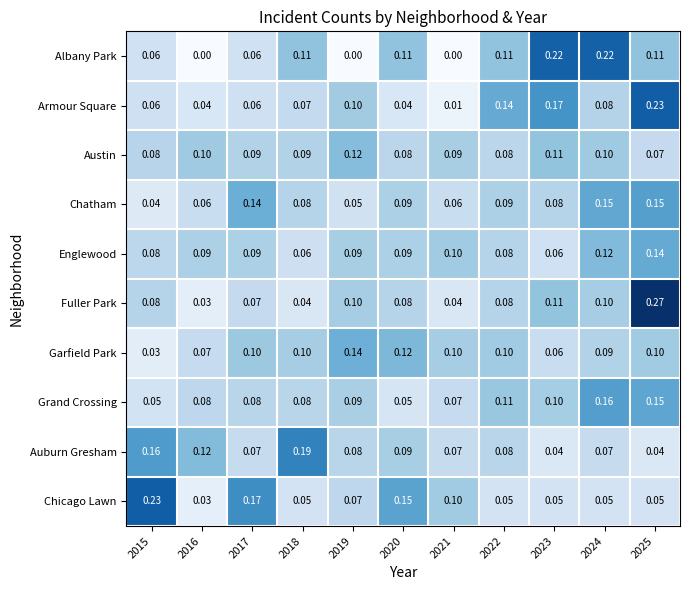

Is the value of Englewood at 2025 greater than the value of Garfield Park at 2022?

Yes